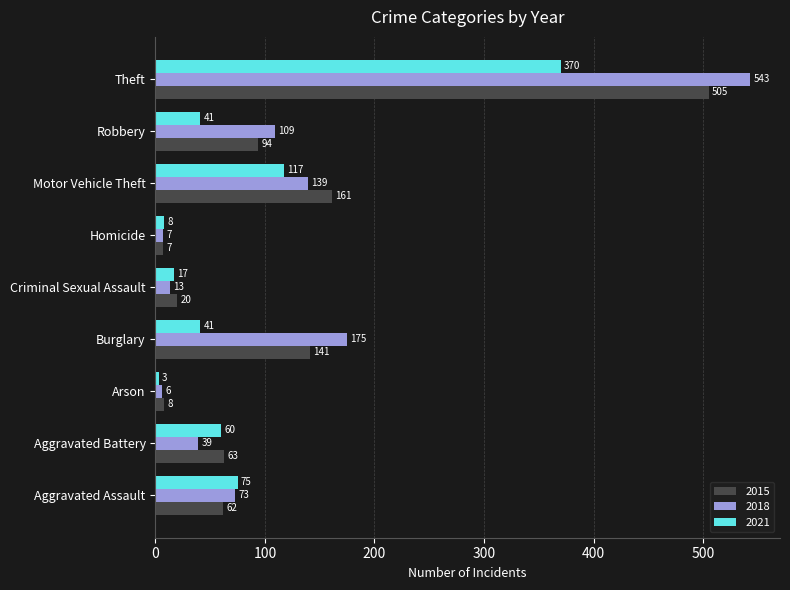

Which series has the widest spread of values?

2018